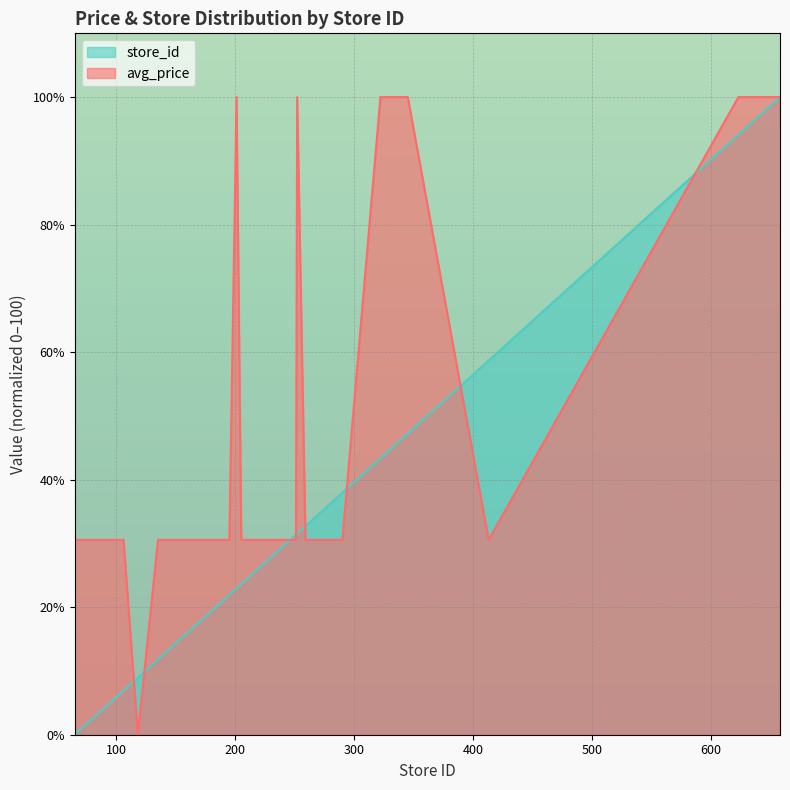

Is it true that store_id equals 45.2 at 651?

False